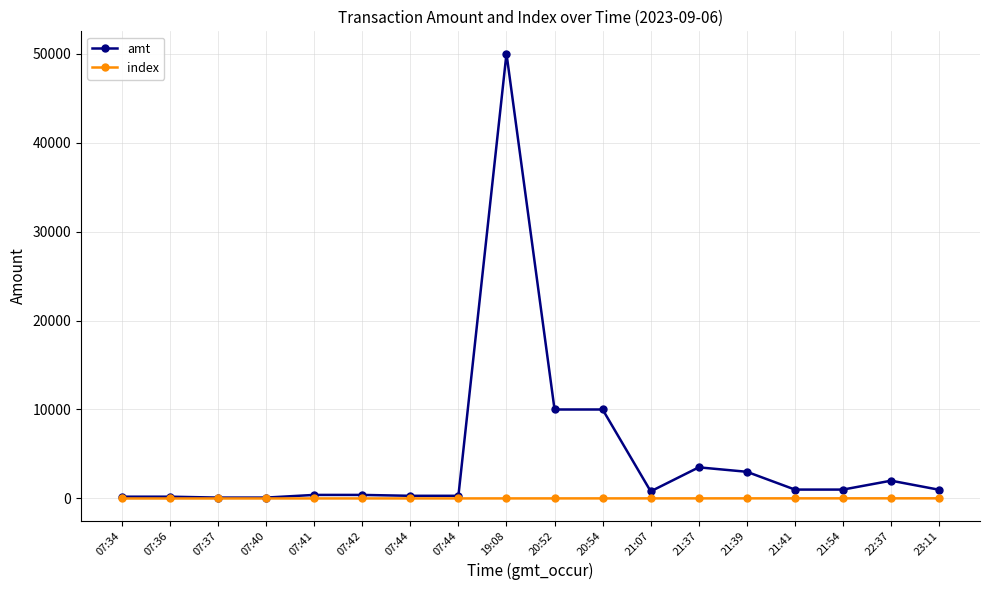

True or false: index and amt intersect in this chart.

False